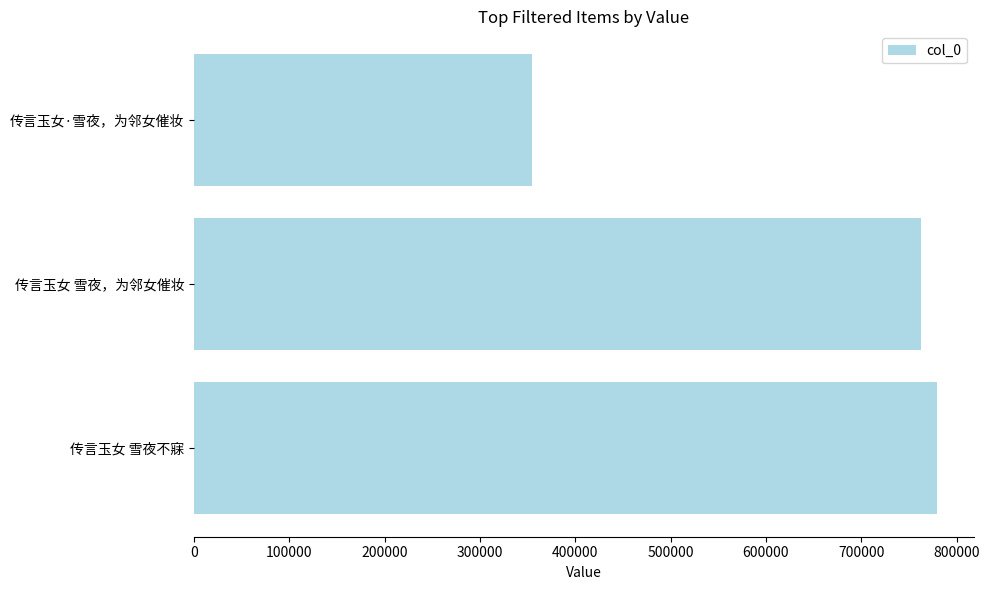

The chart shows a value of 558663 at 传言玉女·雪夜，为邻女催妆. True or false?

False